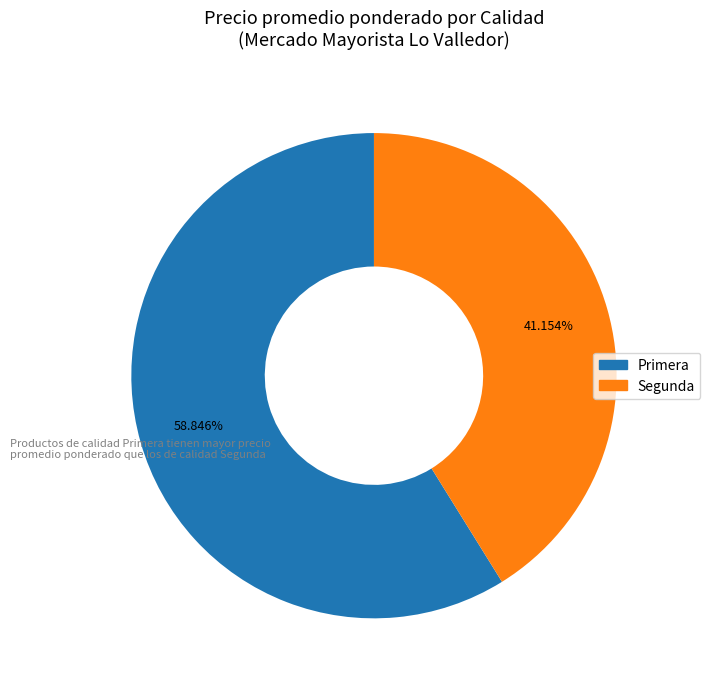

Rank the categories by value from highest to lowest.

Primera, Segunda